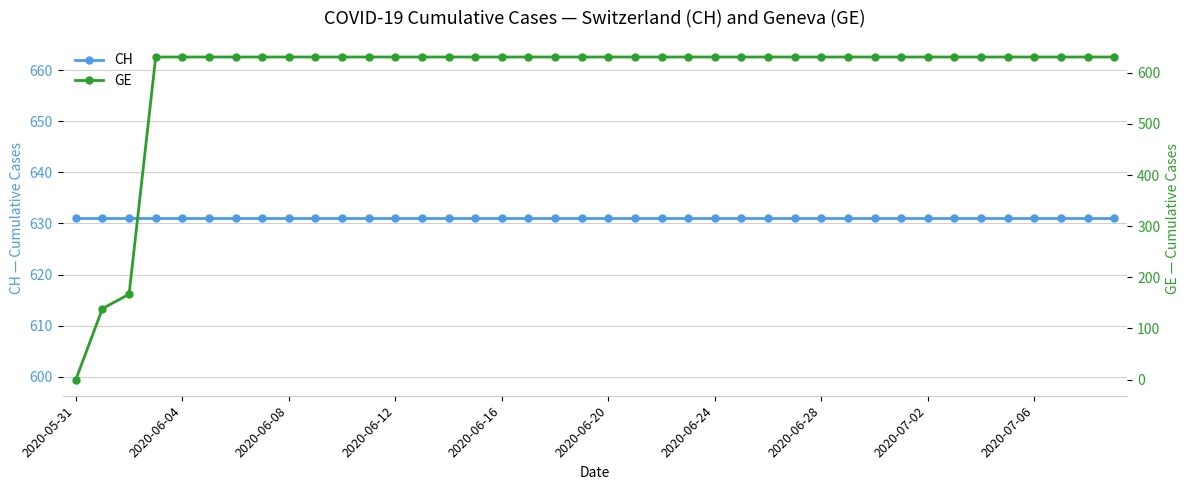

Rank the series at 39 from lowest to highest value.

CH, GE